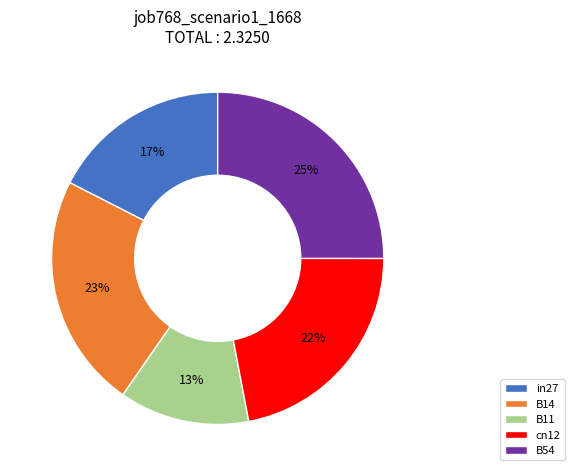

What percentage is the B54 slice, to the nearest percent?

25%